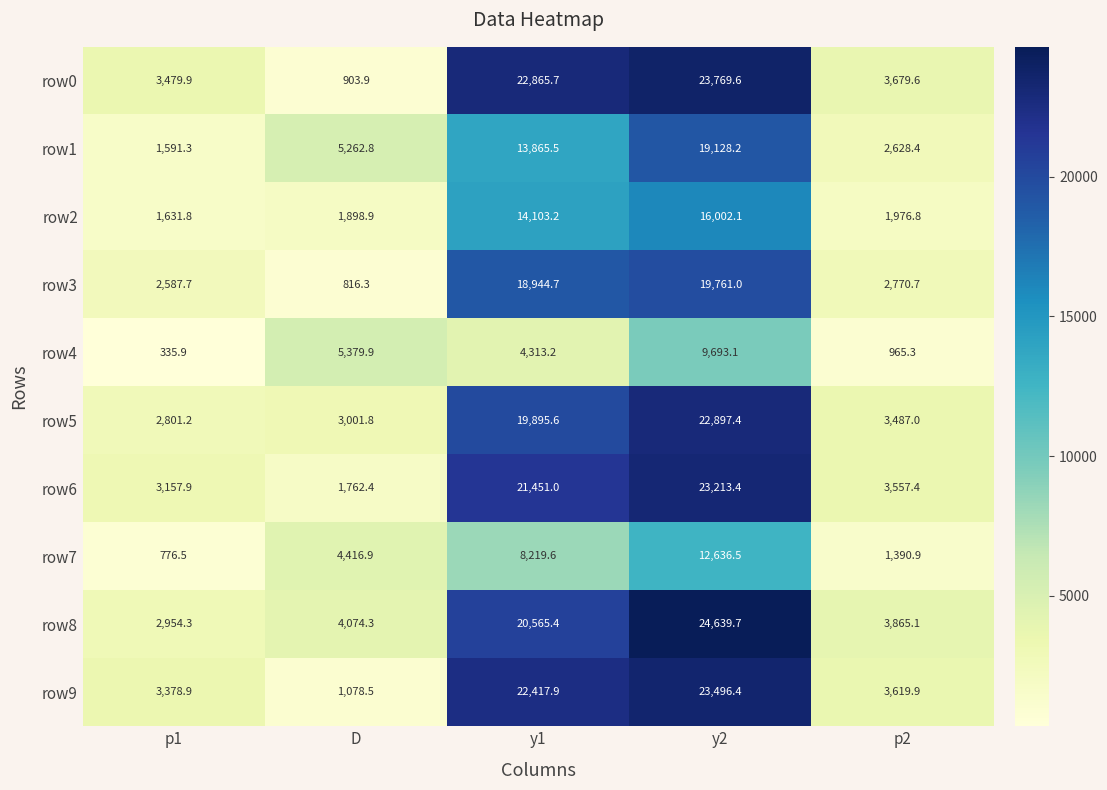

Which series changed the most between D and p2?

row4